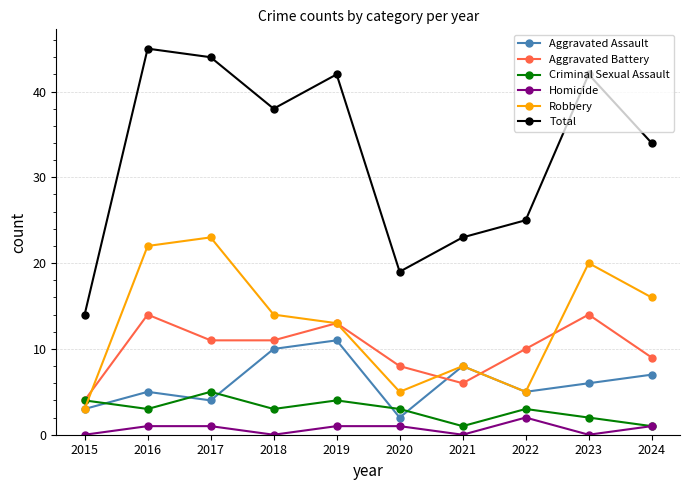

What is the value of the Aggravated Battery point at the 6th from the left?

8